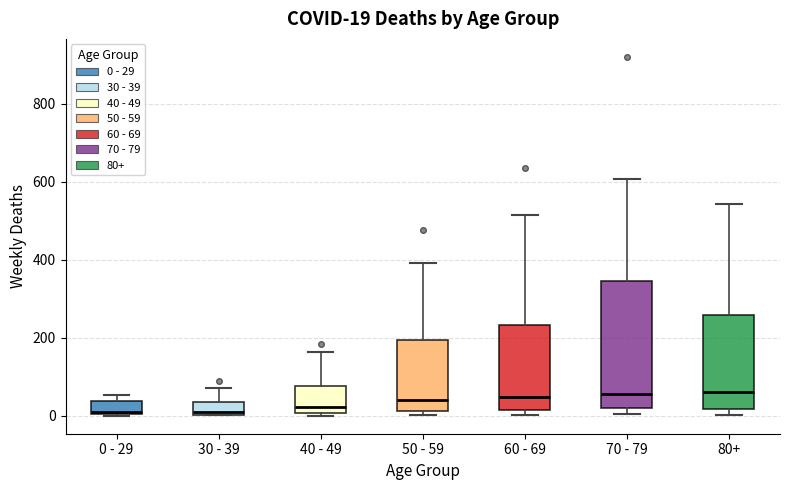

Which box is the tallest, from its lower edge to its upper edge?

70 - 79